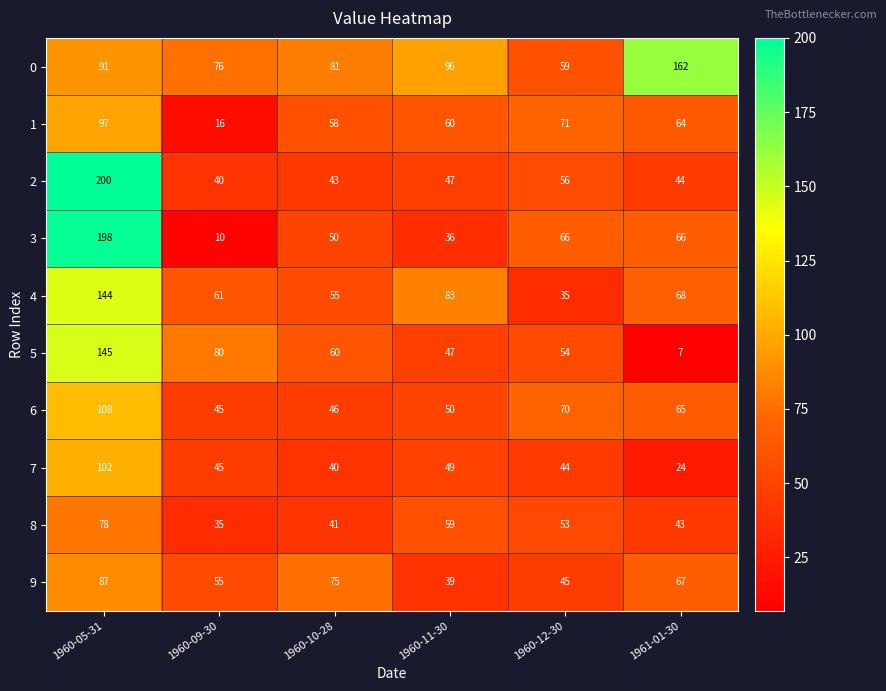

What is the maximum value shown in the chart?

200